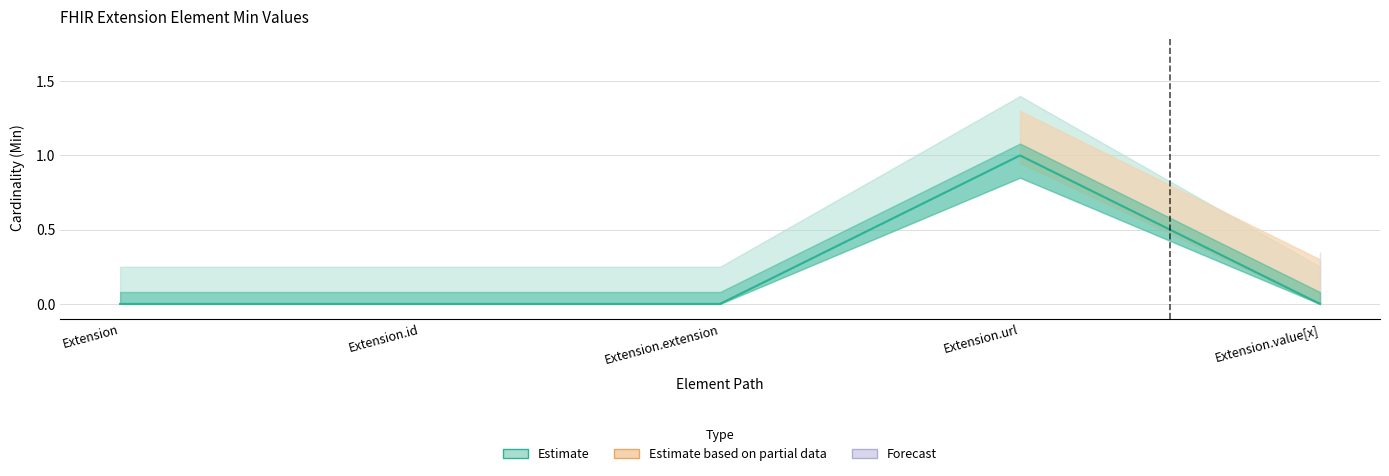

Reading left to right, what are all the values shown in this chart?

Min: Extension=0	Extension.id=0	Extension.extension=0	Extension.url=1	Extension.value[x]=0
Base Min: Extension=0	Extension.id=0	Extension.extension=0	Extension.url=1	Extension.value[x]=0